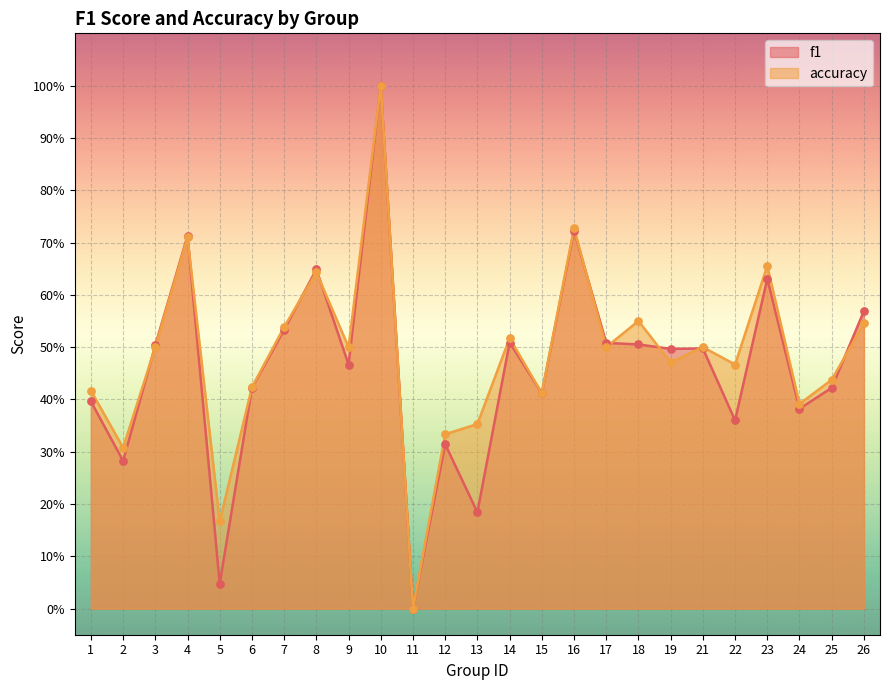

Which series contains the highest Y value?

f1